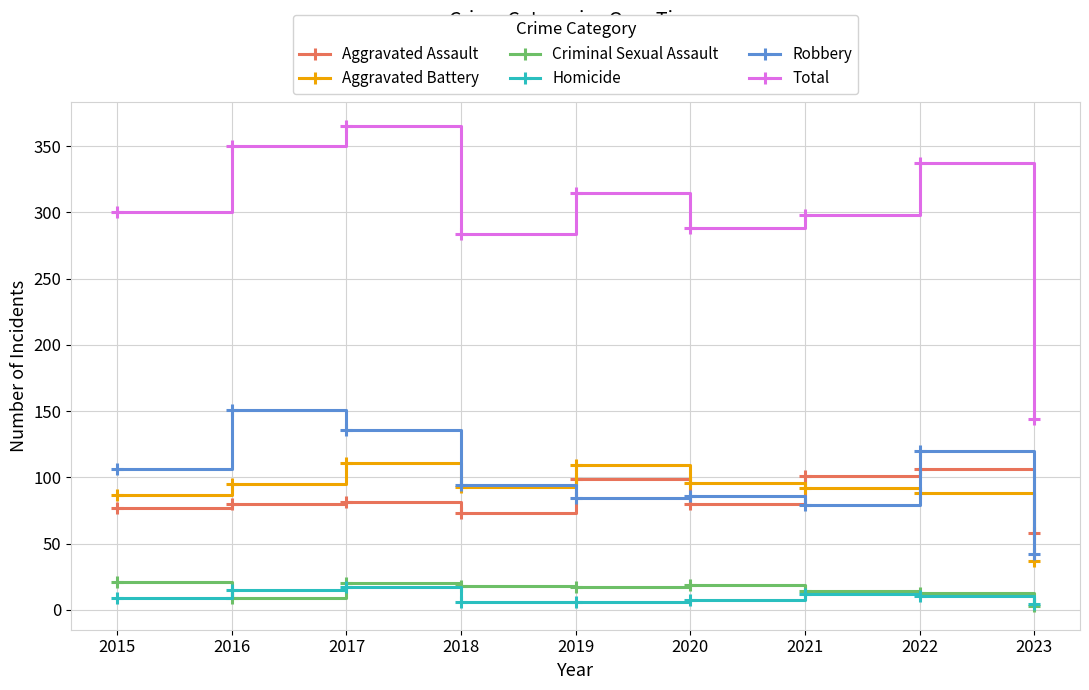

How many interior local valleys does the Total series have?

2